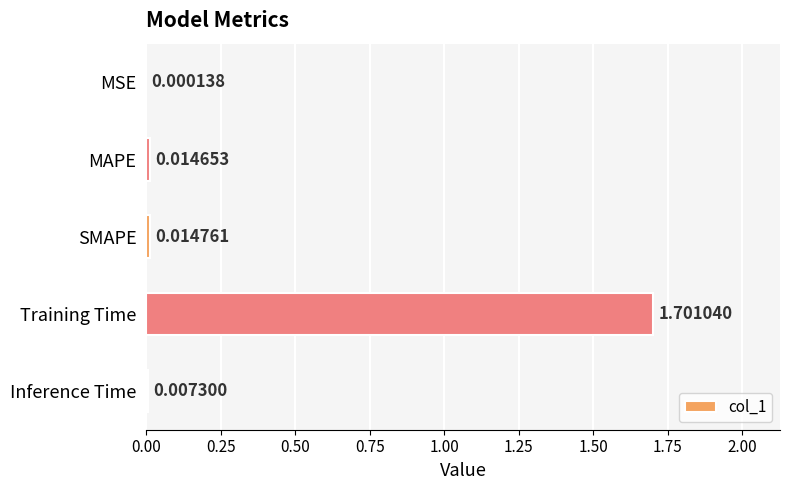

Which has a higher value, MAPE or Inference Time?

MAPE